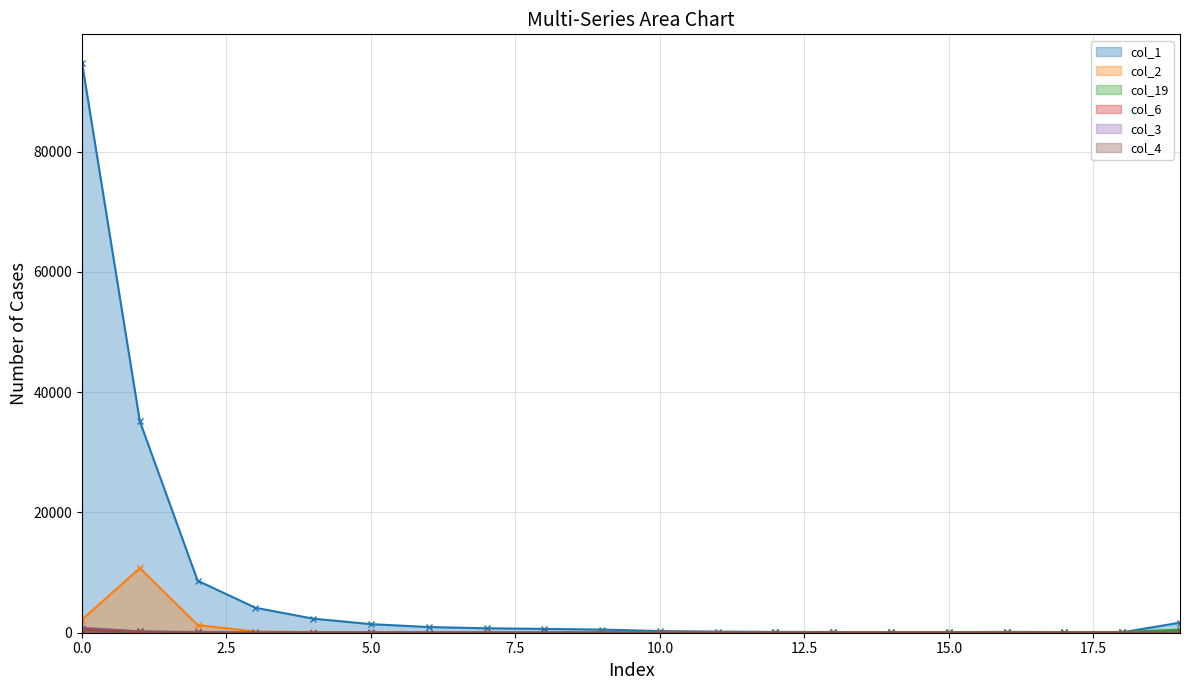

What is the difference between the col_19 values at 13 and 4?

48